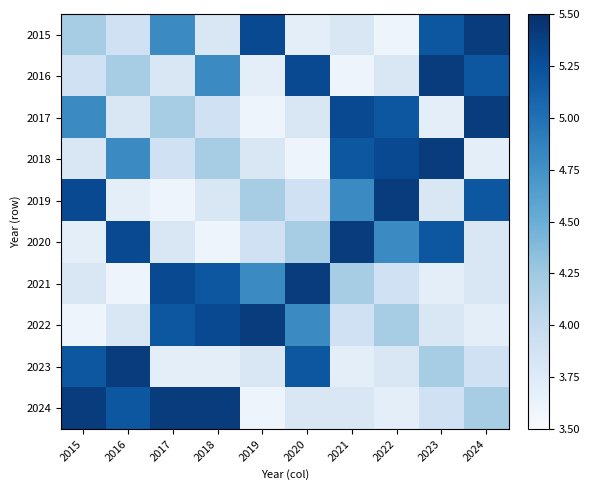

At which category is the sum across all series the highest?

2023